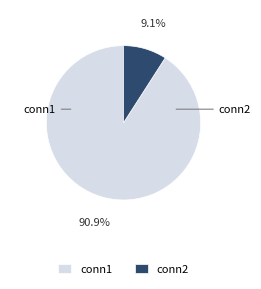

What is the smallest slice in the pie chart?

conn2